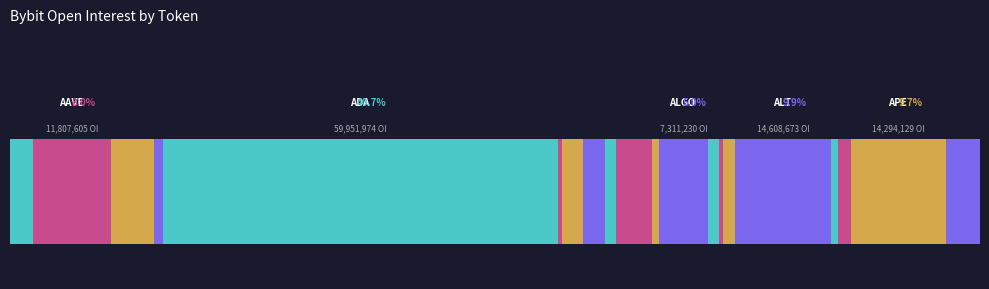

Reading left to right, list all the values displayed in this chart.

3506502	11807605	6527986	1390685	59951974	693373	3156168	3338111	1710603	5338345	1192899	7311230	1709588	634677	1825570	14608673	978033	2100245	14294129	5229419